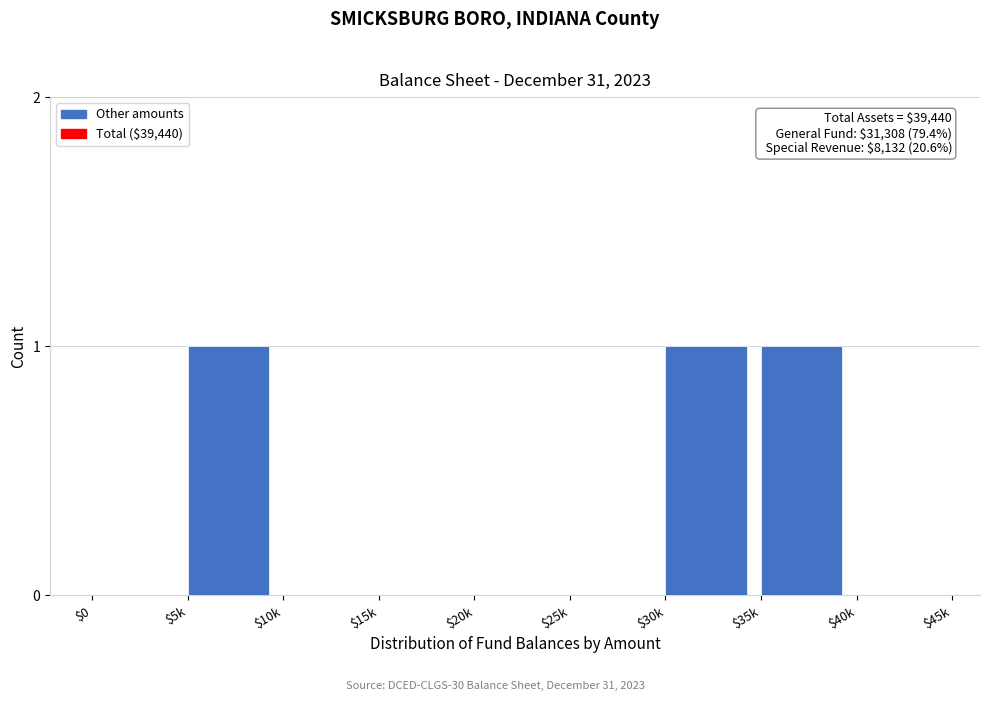

The chart shows a value of 0 at $10k. True or false?

True